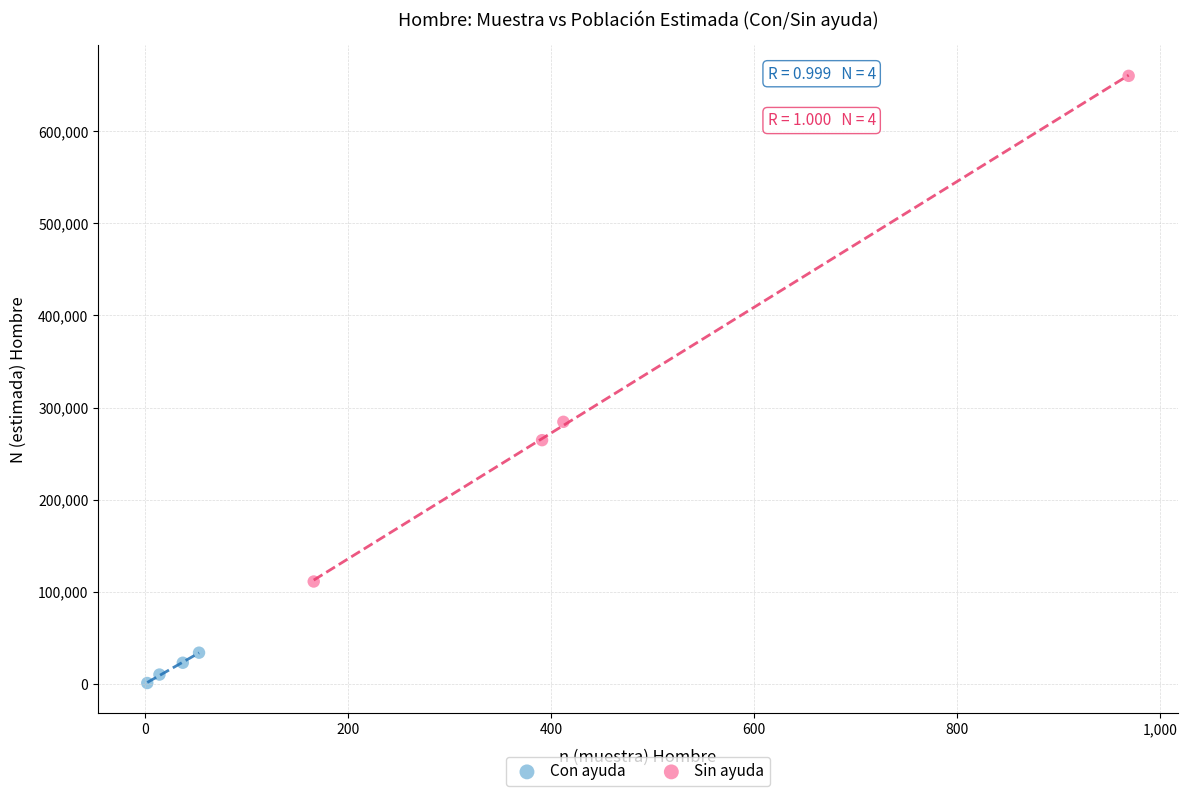

Which series has the largest Y range (max minus min)?

Sin ayuda